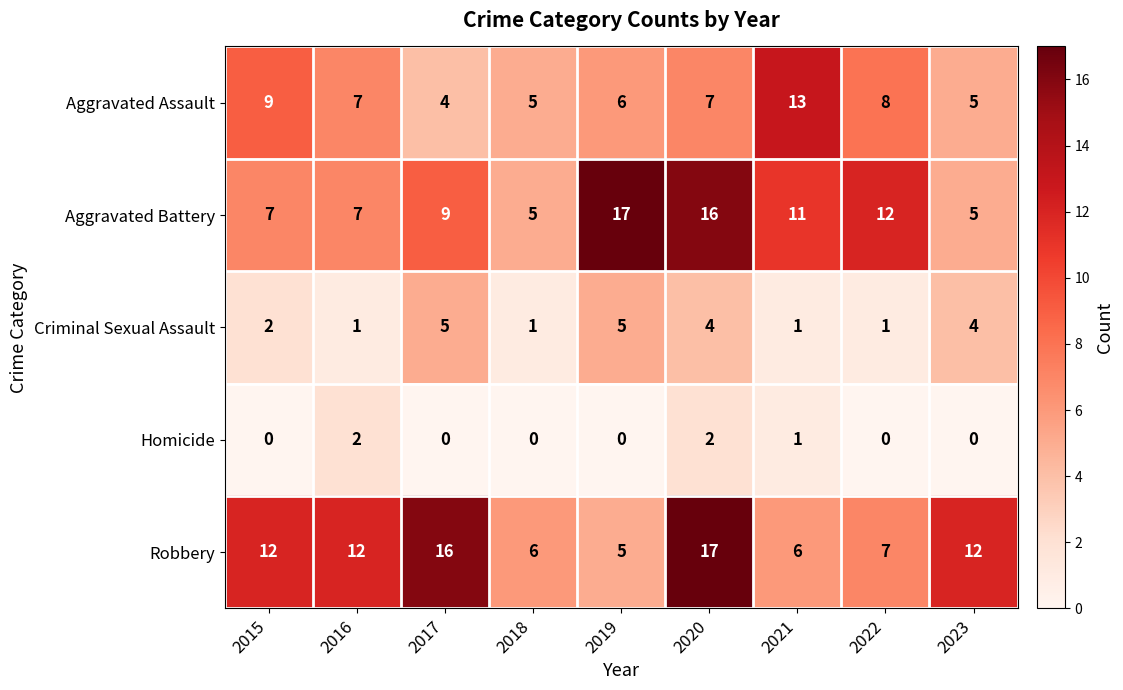

At 2015, list the series in order from smallest to largest.

Homicide, Criminal Sexual Assault, Aggravated Battery, Aggravated Assault, Robbery